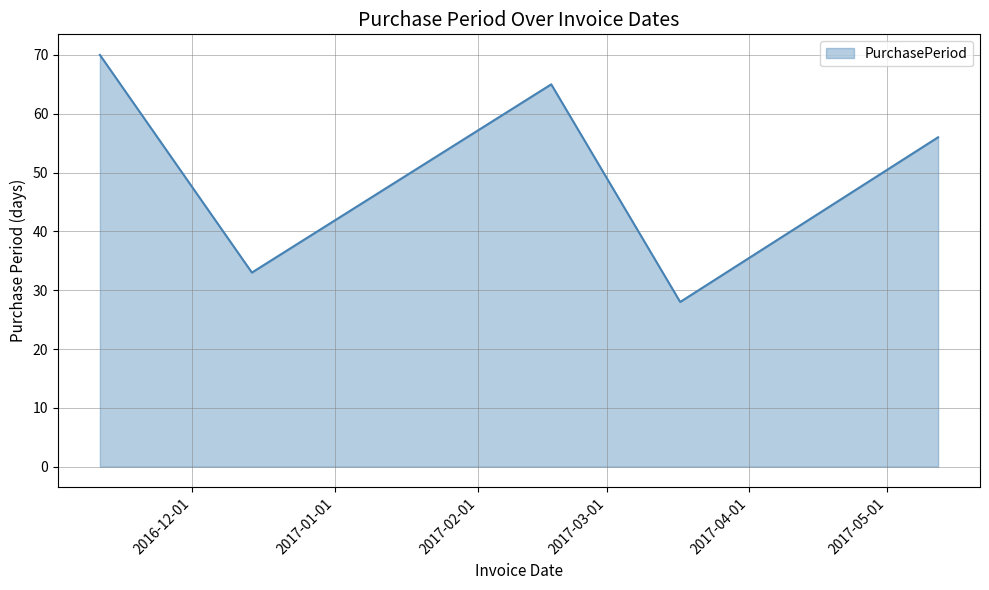

What is the greatest value displayed?

70